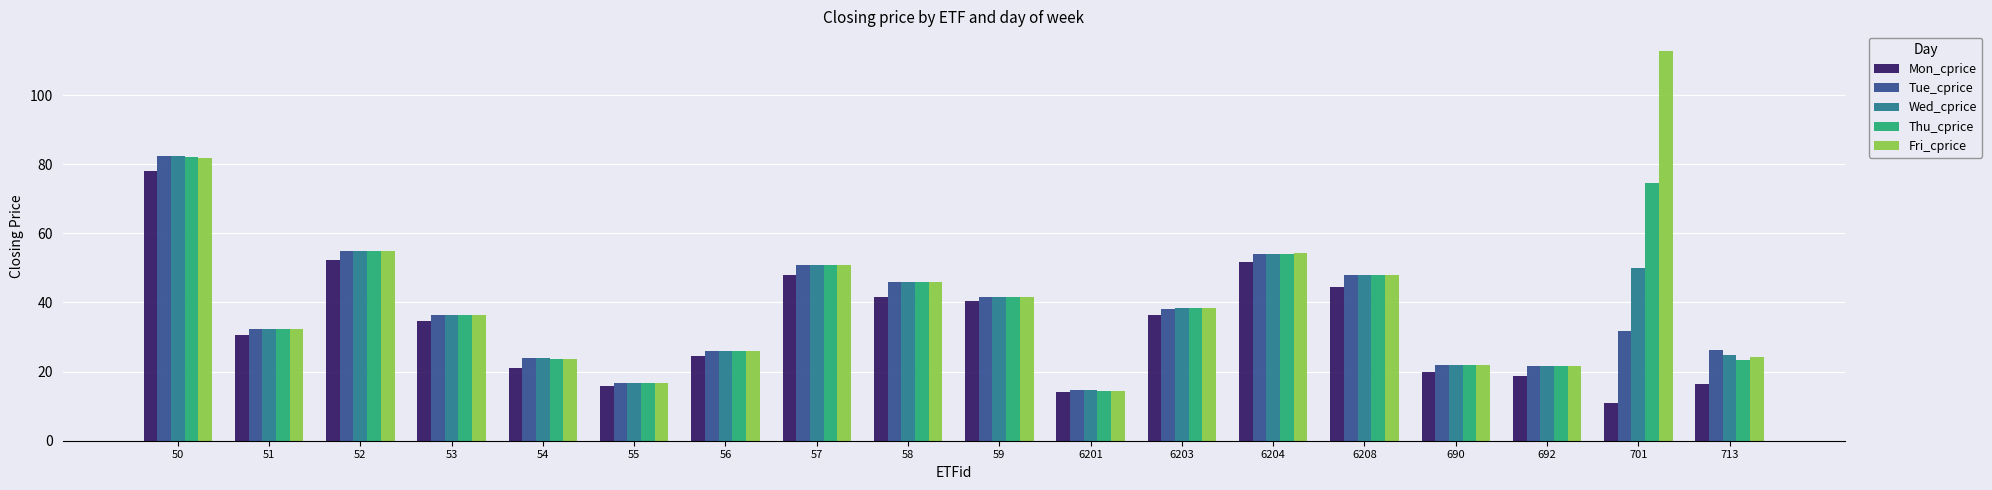

What is the difference between the highest and lowest values at 701?

102.0